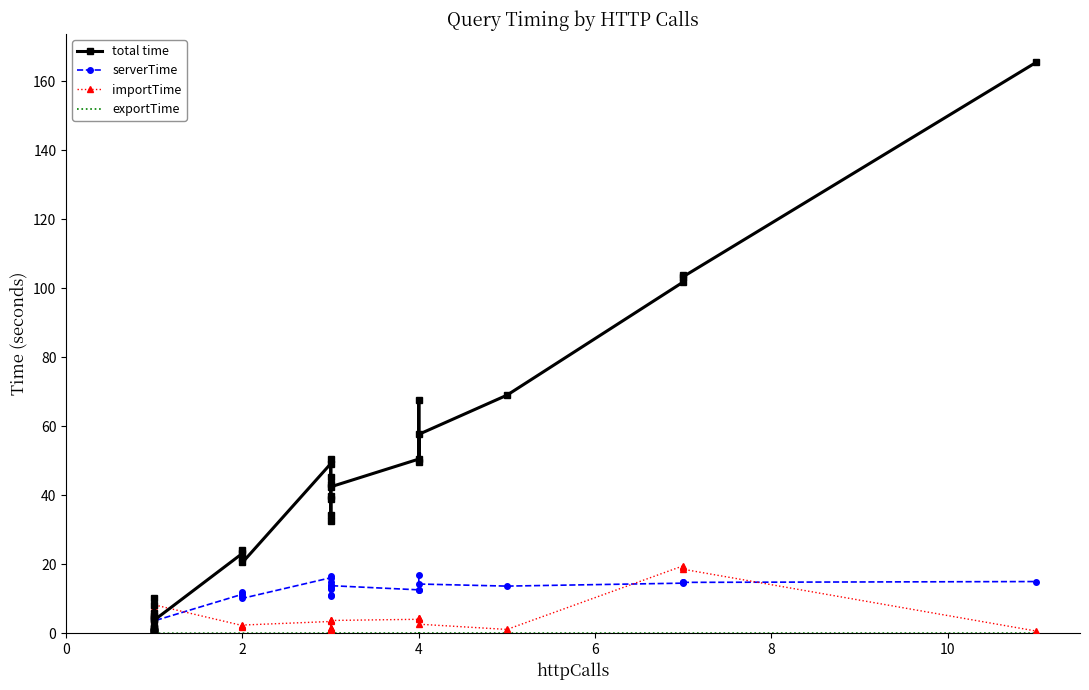

What are all the series names shown in the legend?

total time, serverTime, importTime, exportTime